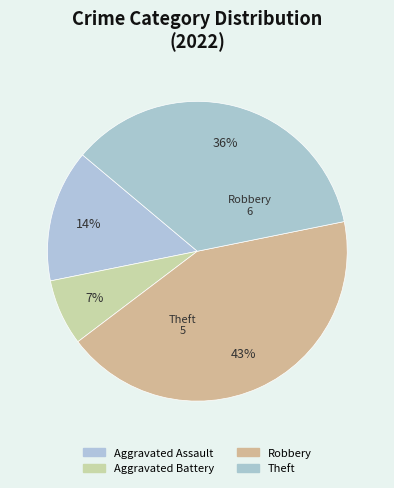

How many slices are in this pie chart?

4